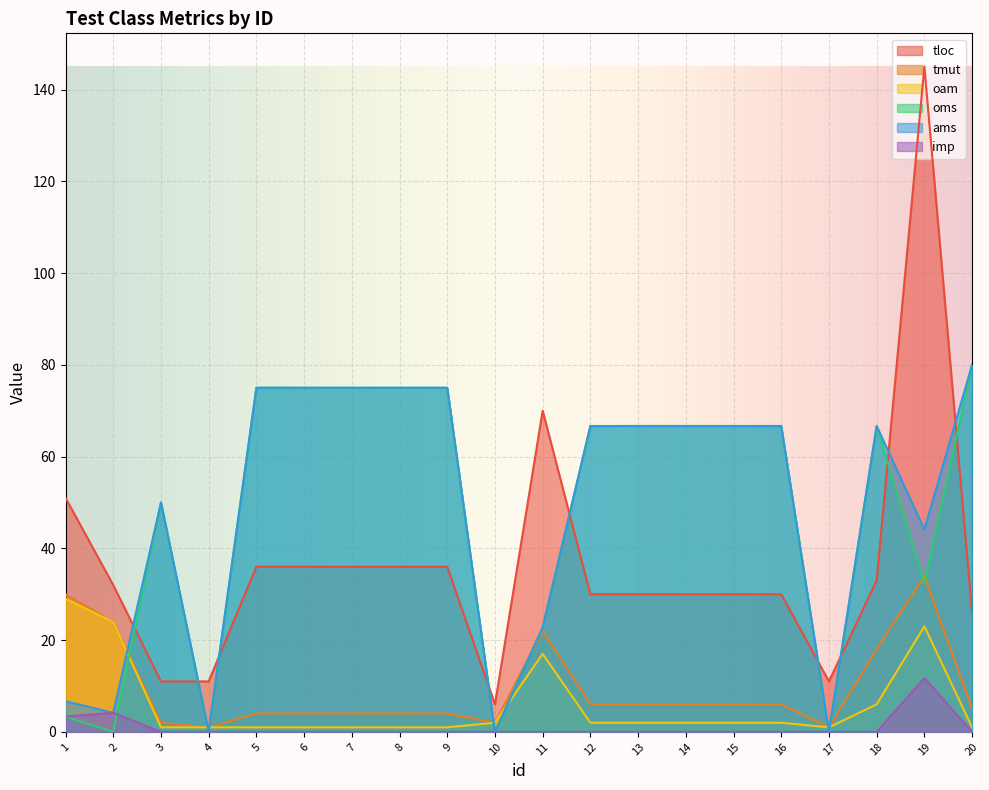

At which label does ams reach its peak?

20